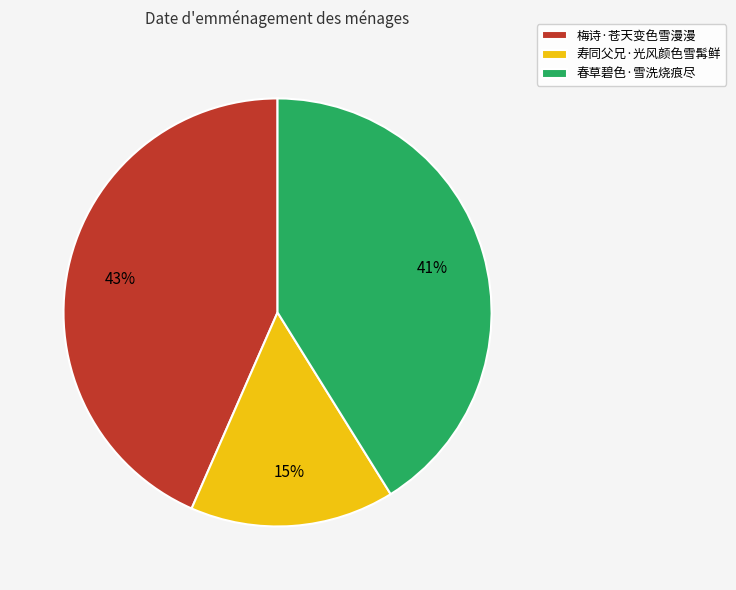

The 寿同父兄·光风颜色雪髯鲜 slice represents 15% of the pie. True or false?

True